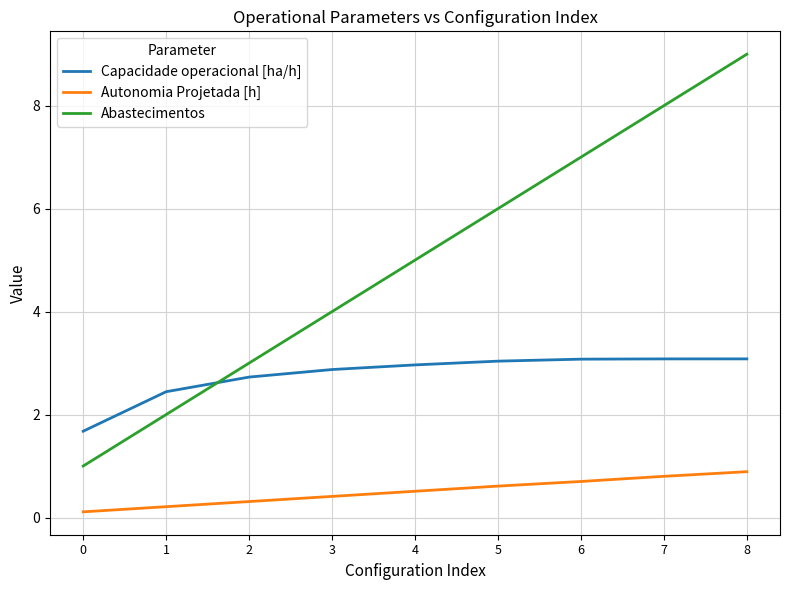

True or false: Autonomia Projetada [h] and Capacidade operacional [ha/h] cross at least once.

False